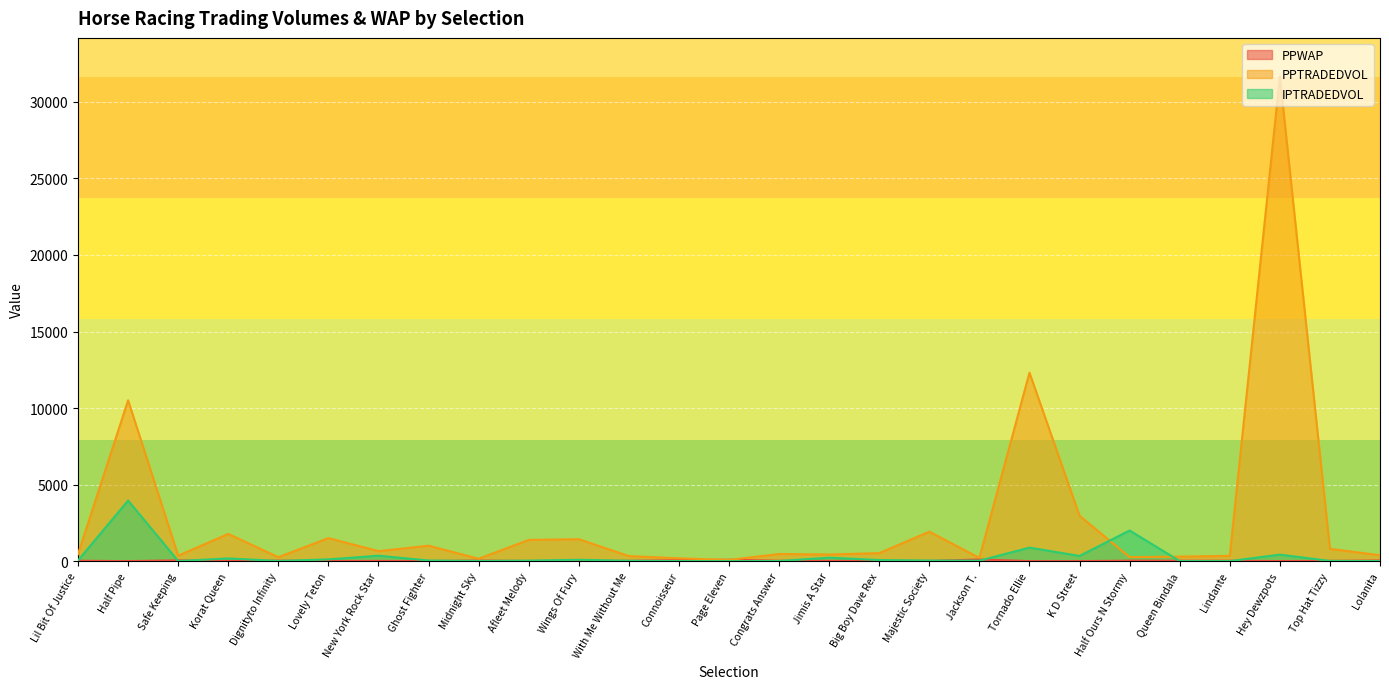

What is the minimum value for PPWAP?

2.8